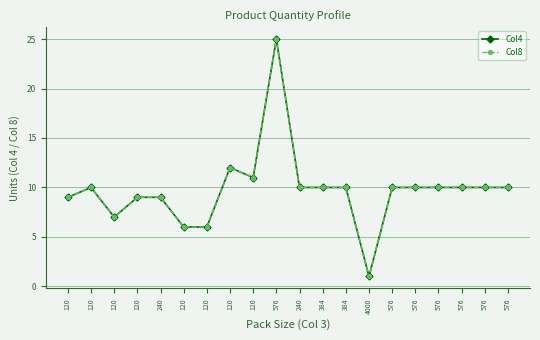

Between 576 and 120, which is larger?

576